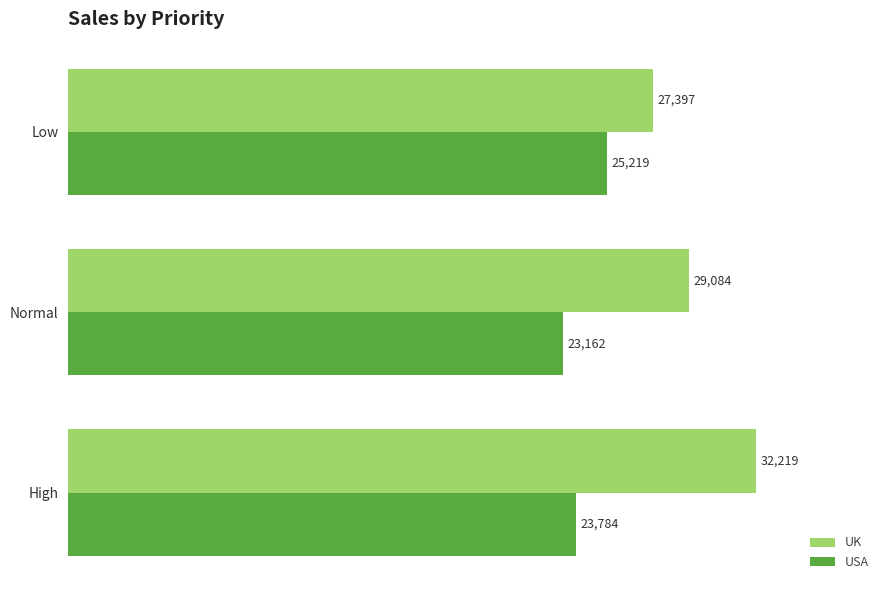

At how many categories does at least one series exceed 25445?

3